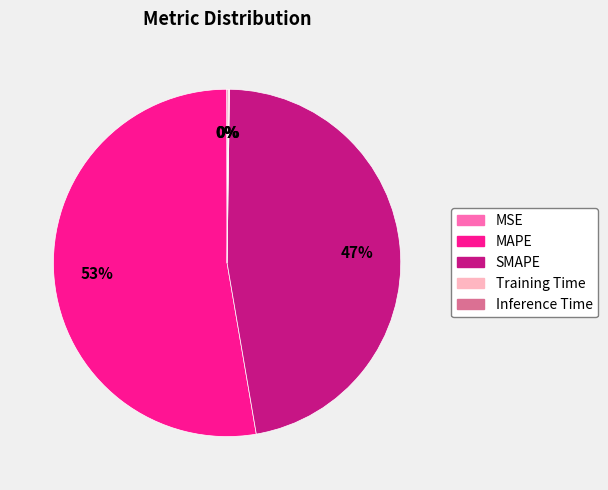

What percentage is the MAPE slice, to the nearest percent?

53%